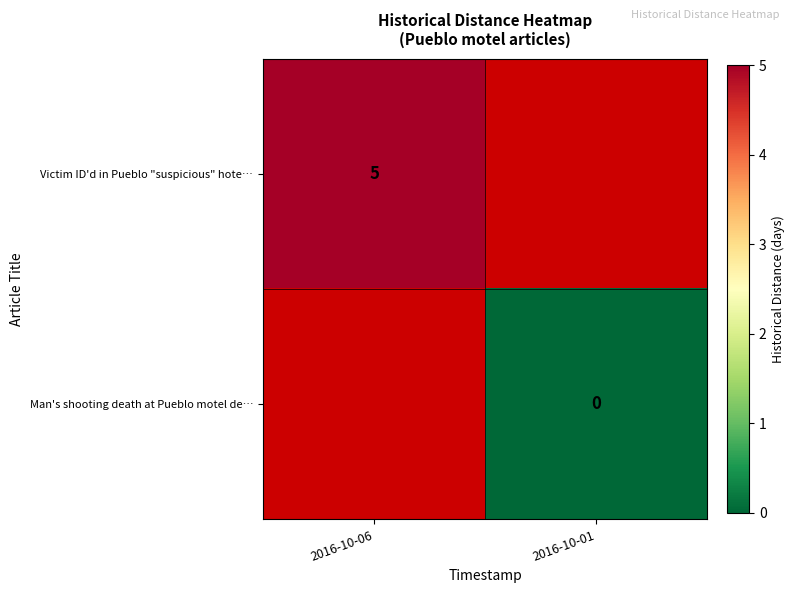

The Victim ID'd in Pueblo "suspicious" hote… series shows 1 at 2016-10-06. True or false?

False